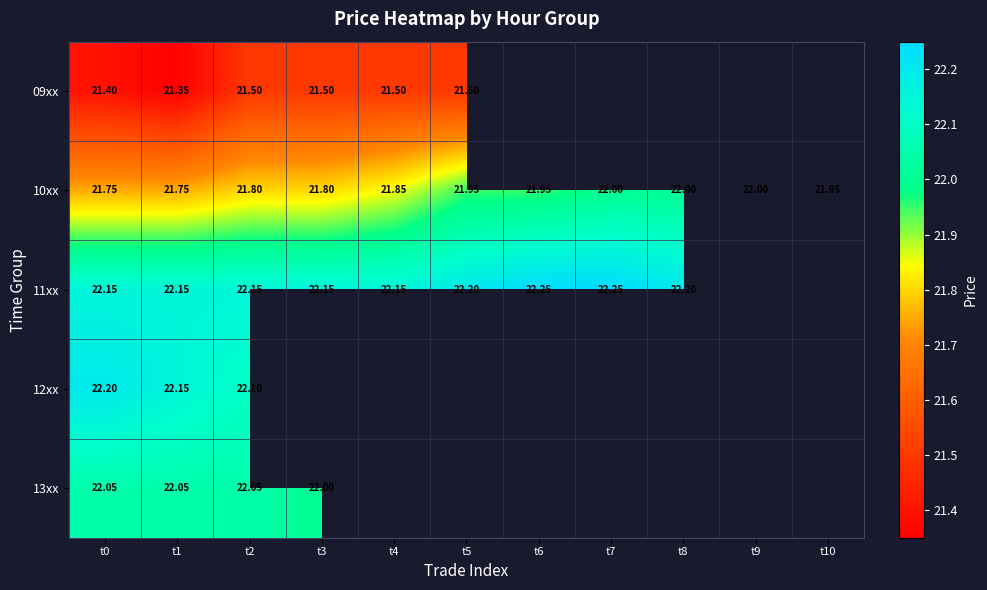

What is the spread (max minus min) of values at t5?

0.7